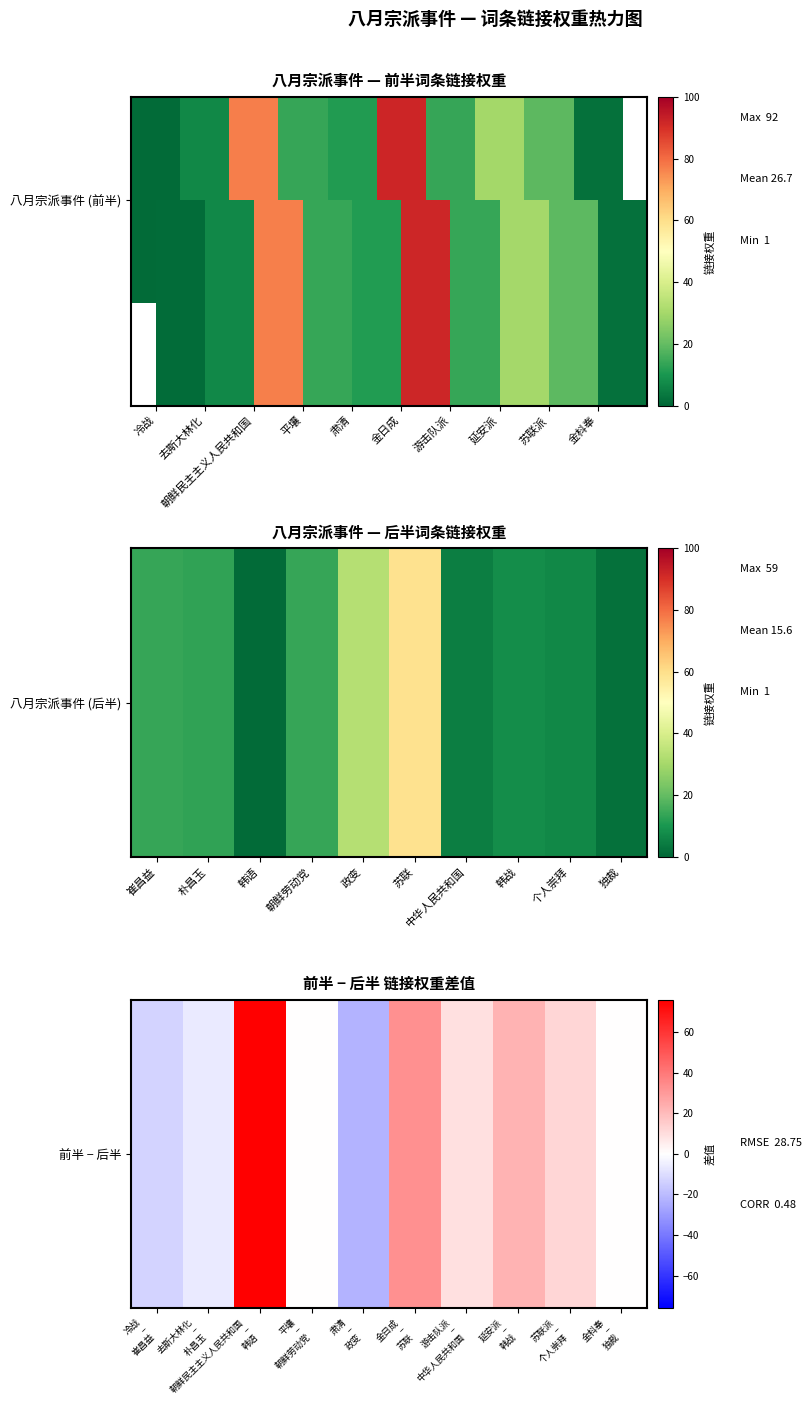

What is the maximum value shown in the chart?

76